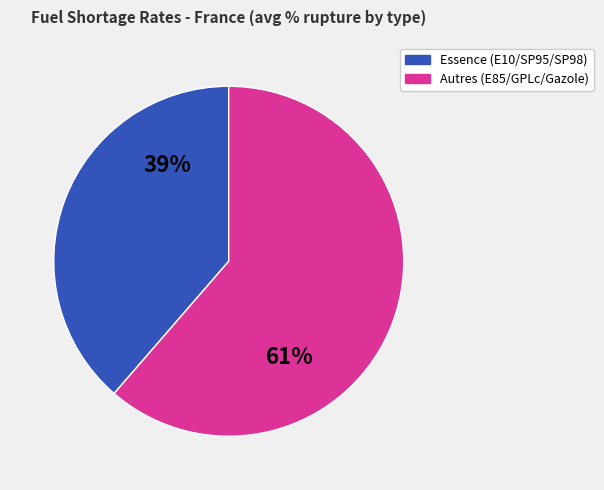

To the nearest percent, what is the average slice percentage?

50%